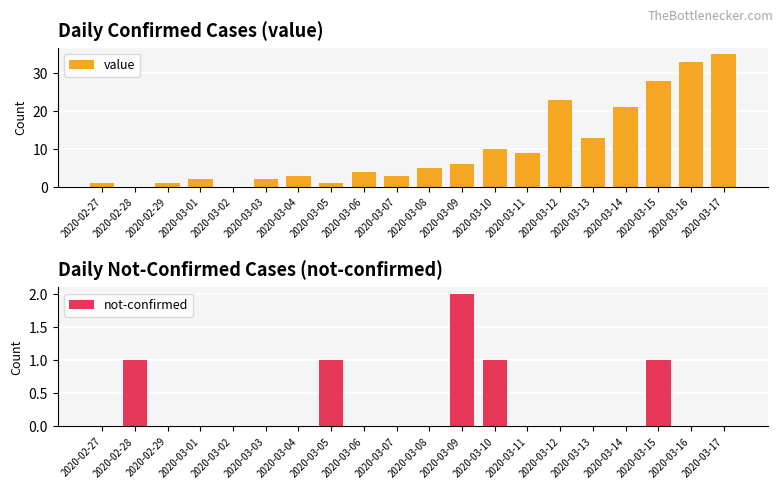

What are all the series names shown in the legend?

value, not-confirmed